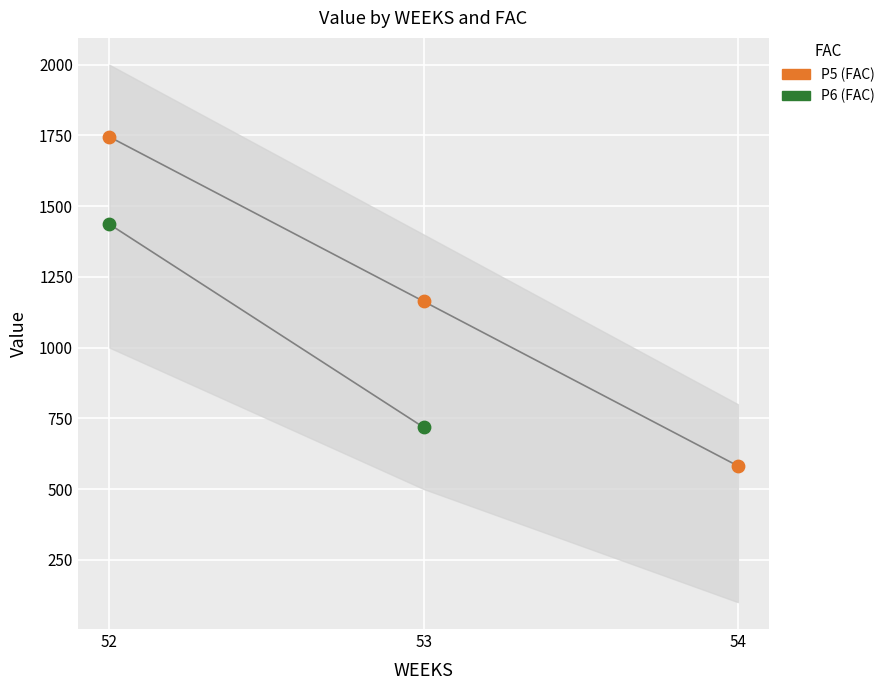

What are all the series names shown in the legend?

P5 (FAC), P6 (FAC)